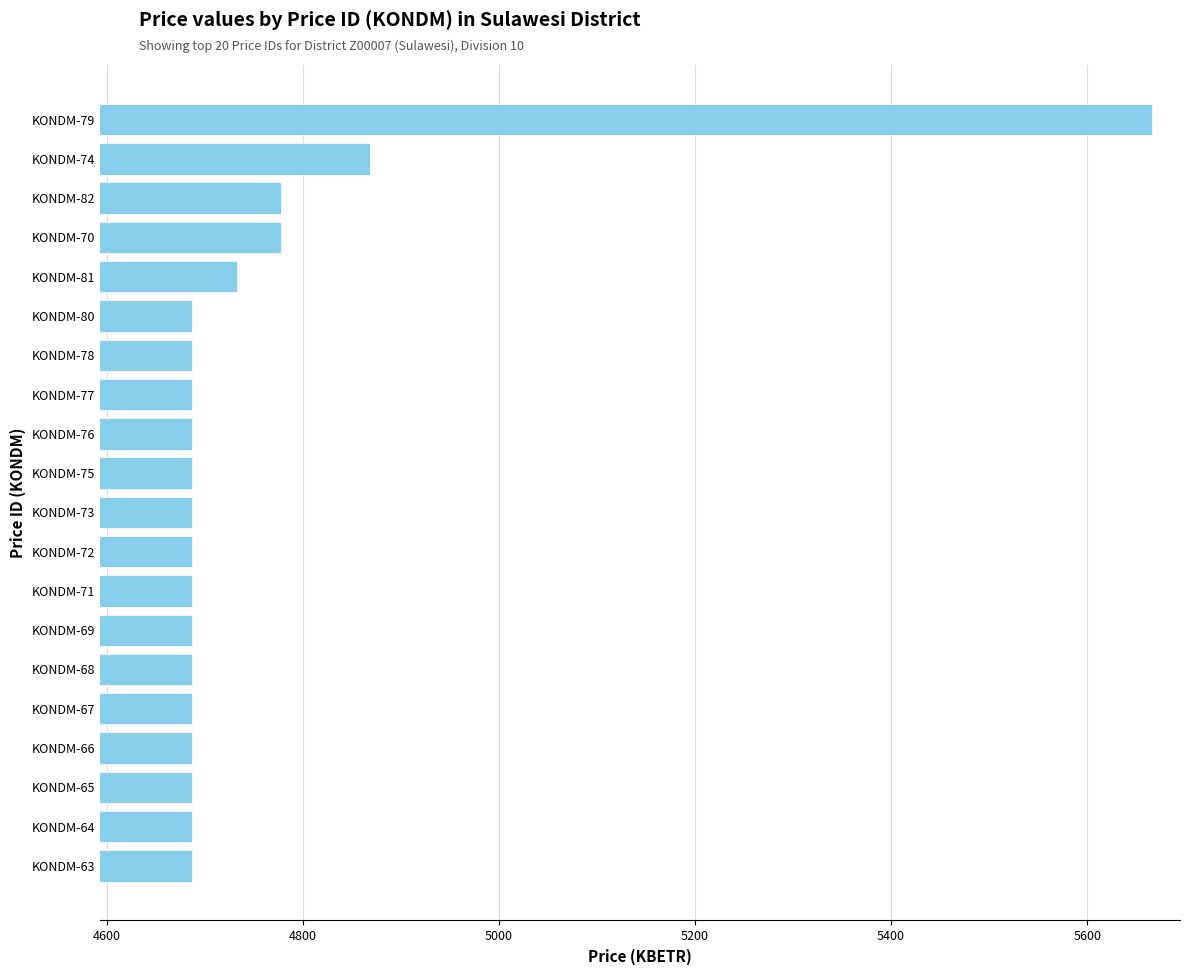

Are the bars grouped side by side (vs. stacked)?

No